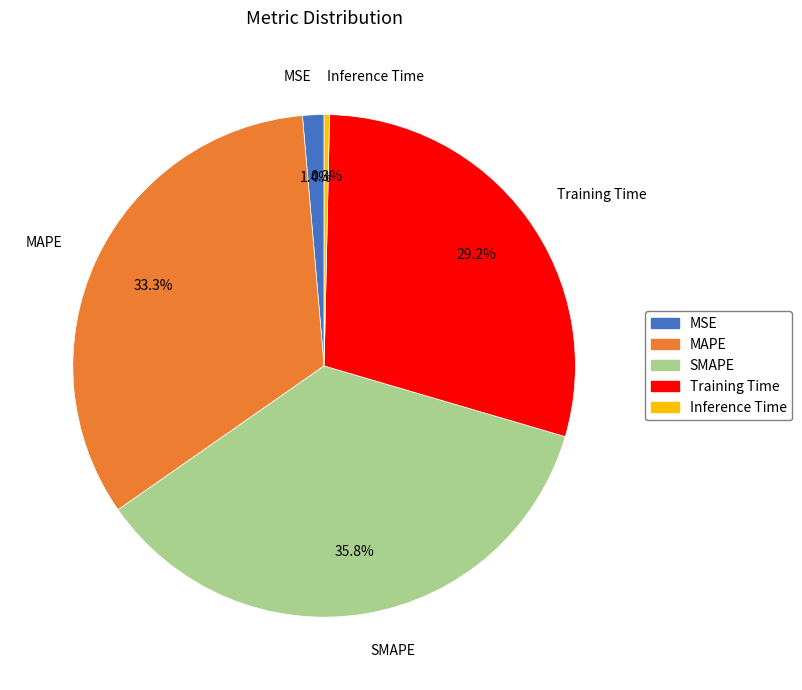

Rank the categories by value from lowest to highest.

Inference Time, MSE, Training Time, MAPE, SMAPE